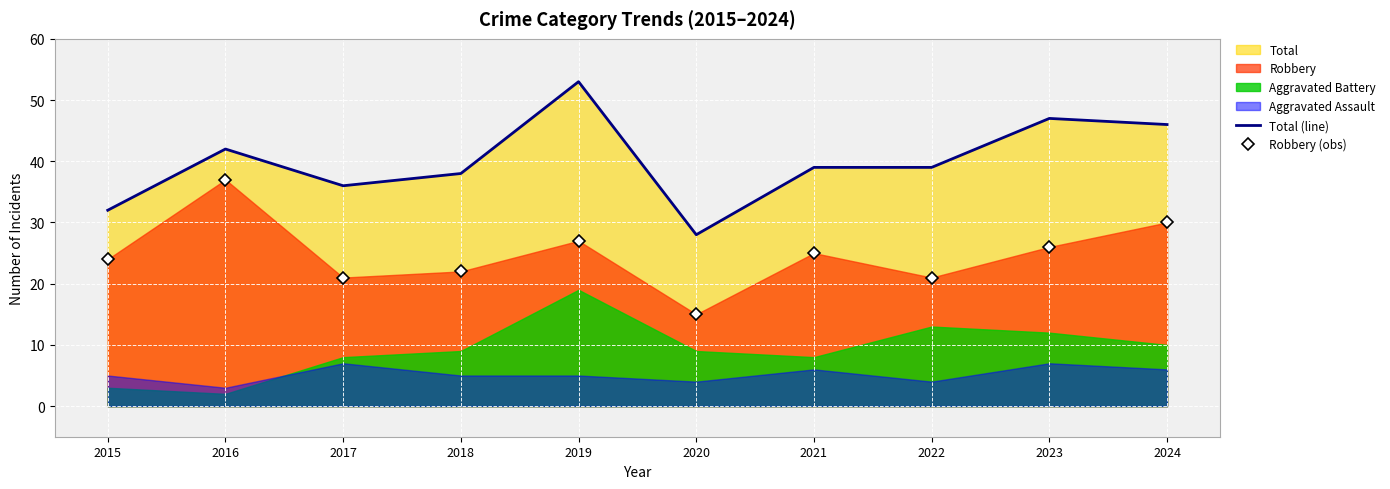

What is the maximum value for Total (line)?

53